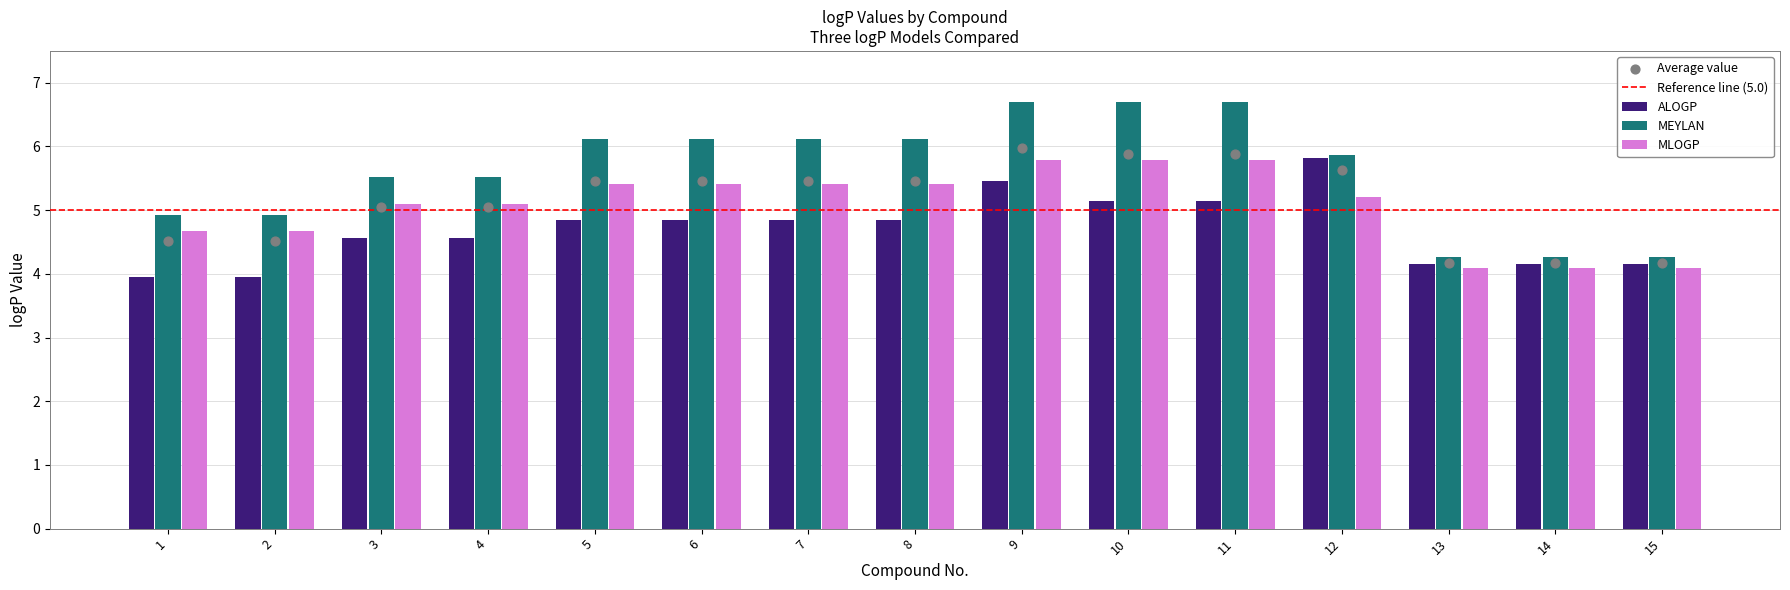

Which series has the largest total across all categories?

MEYLAN